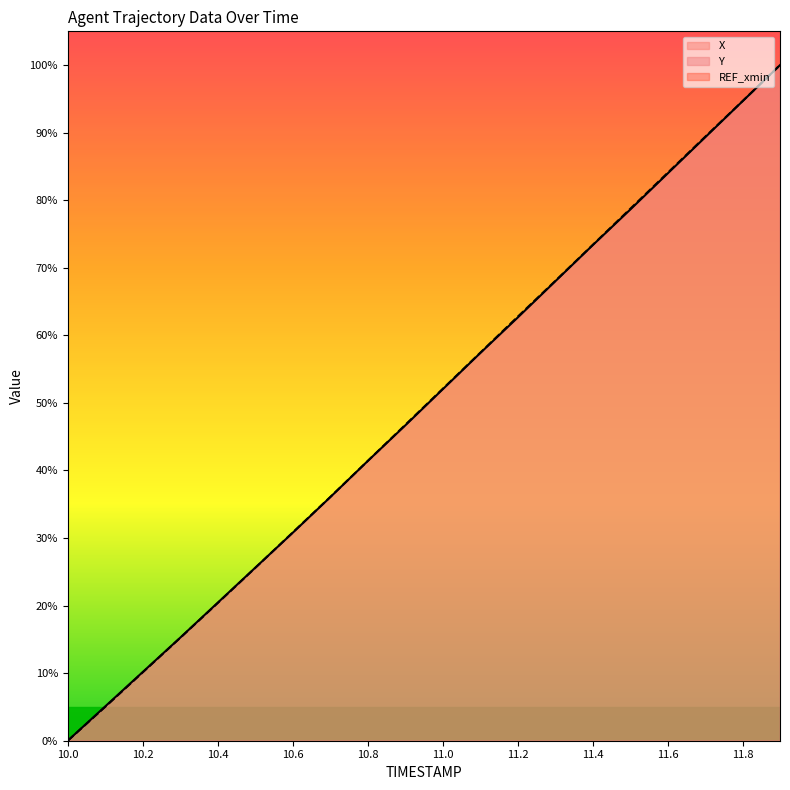

True or false: X has a value of 10.6 at 11.0.

False